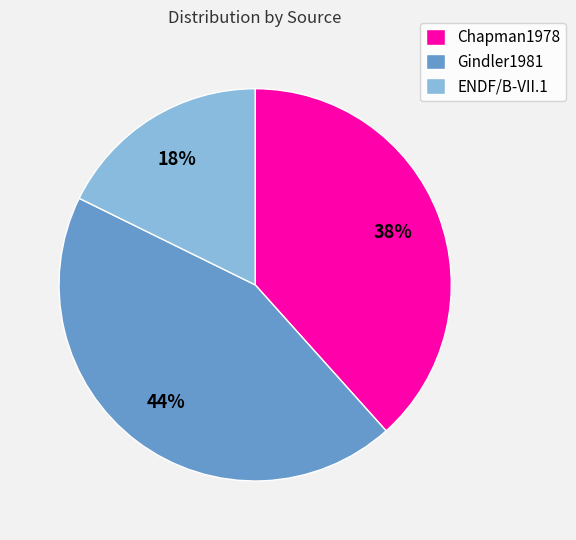

Does Gindler1981 account for over 50% of the chart?

No